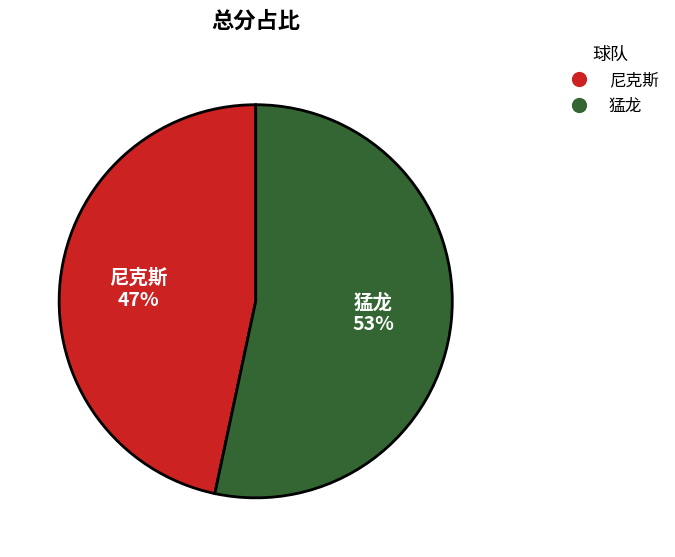

Combined, do 尼克斯 and 猛龙 account for over 50%?

Yes